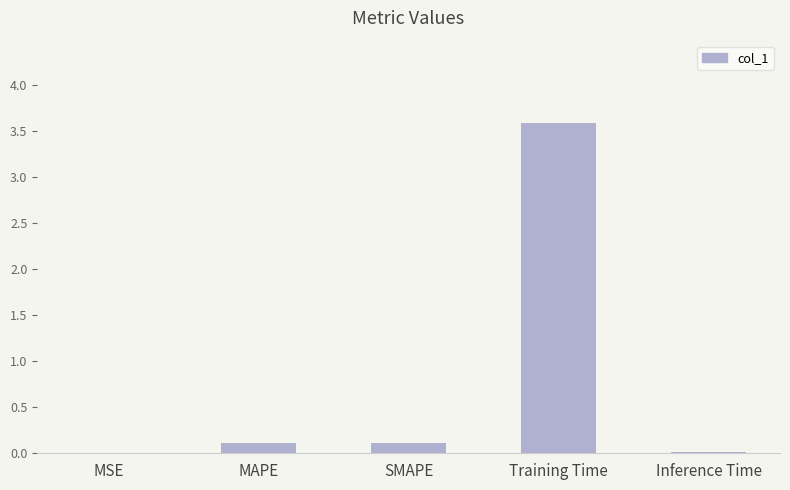

True or false: the data shows 3.6 at Training Time.

True